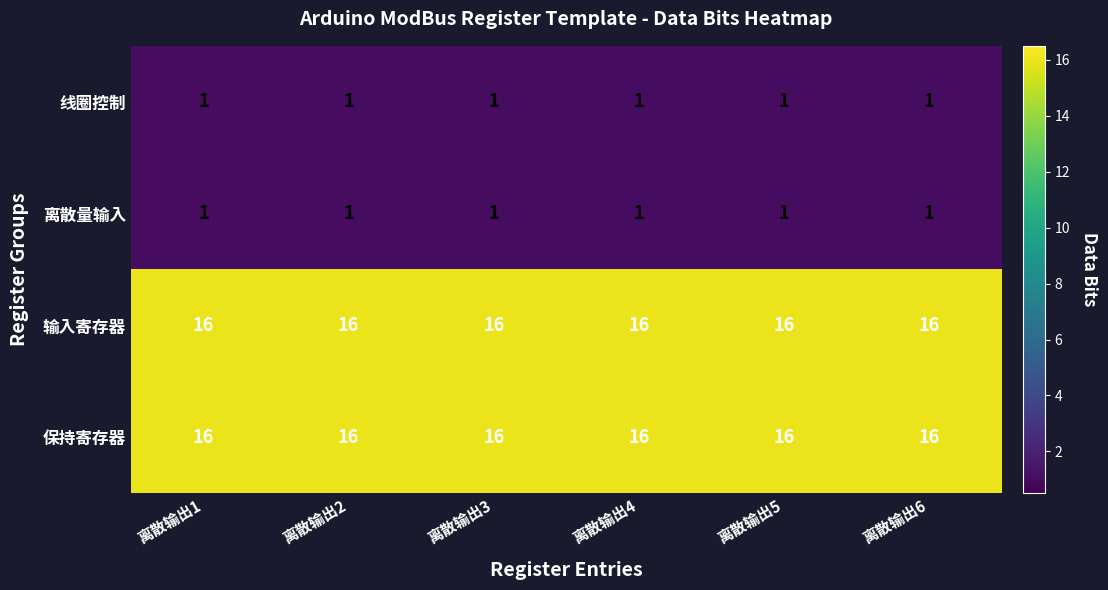

What is the approximate value of 保持寄存器 at 离散输出1?

16